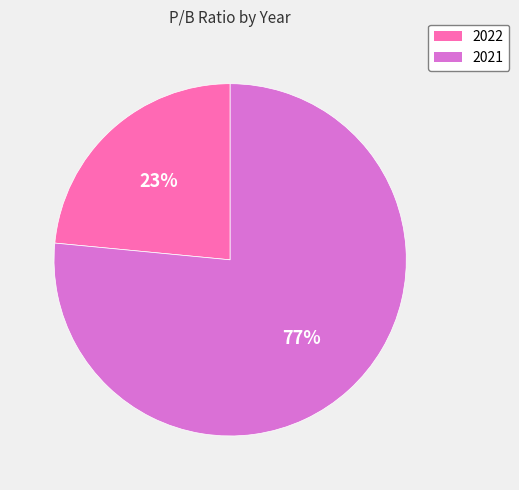

Which slice is the largest?

2021